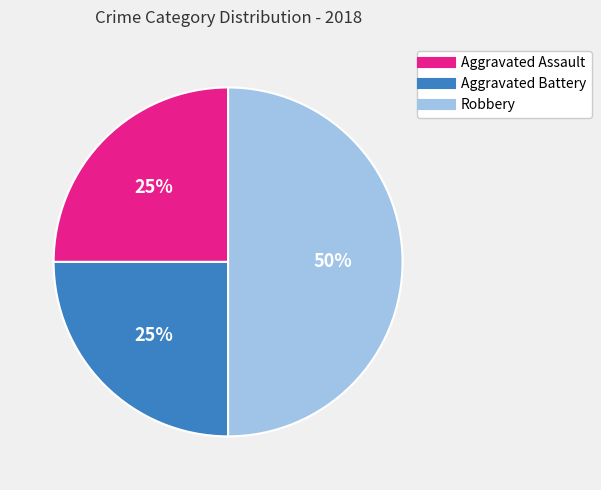

What is the ratio of the value at Aggravated Assault to the value at Aggravated Battery?

1.0